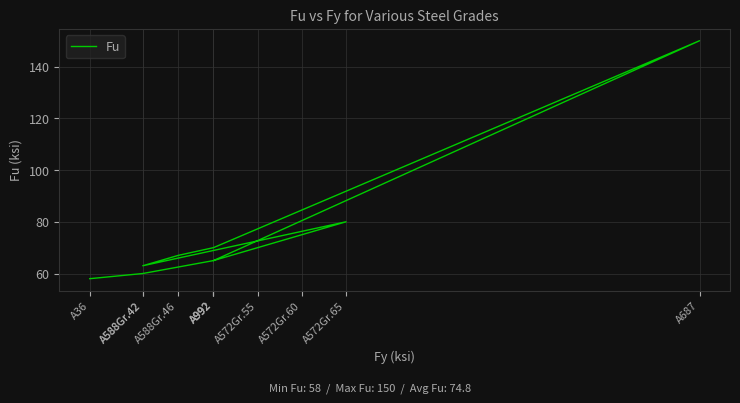

True or false: the data shows 49 at A572Gr.65.

False